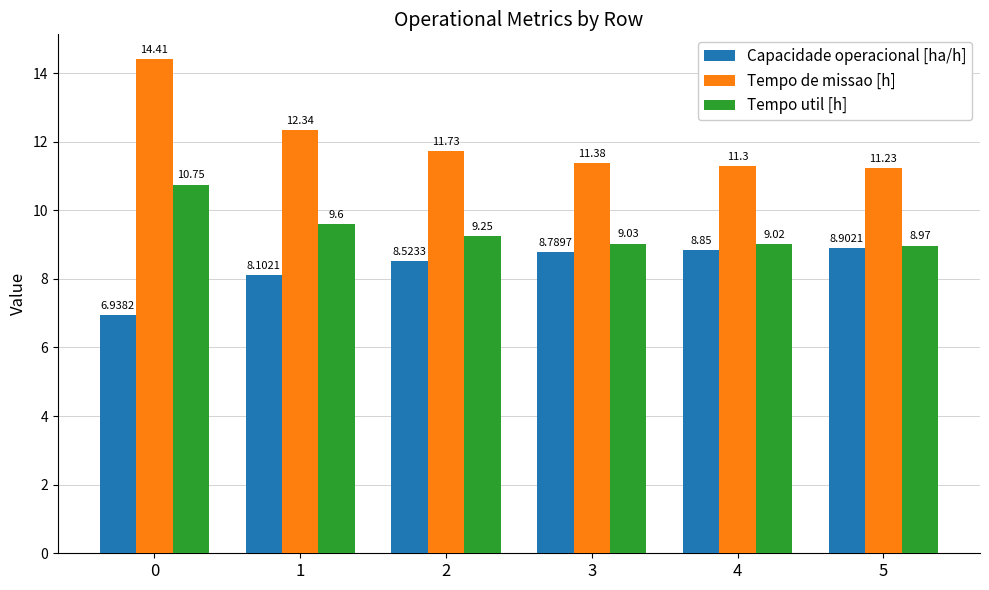

Read the Tempo util [h] value at 3.

9.0